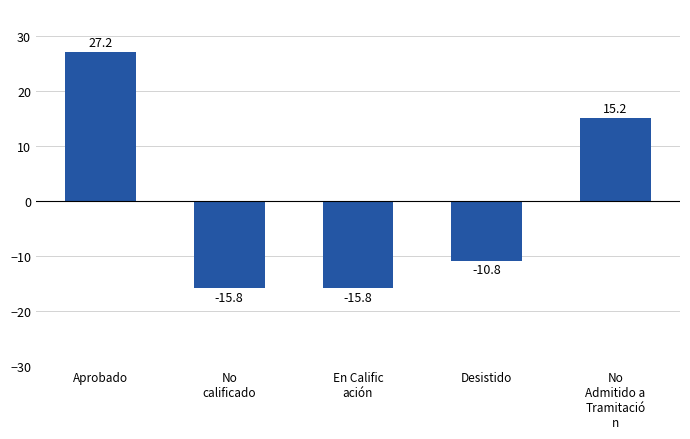

What is the change in value from No
calificado to Desistido?

+5.0